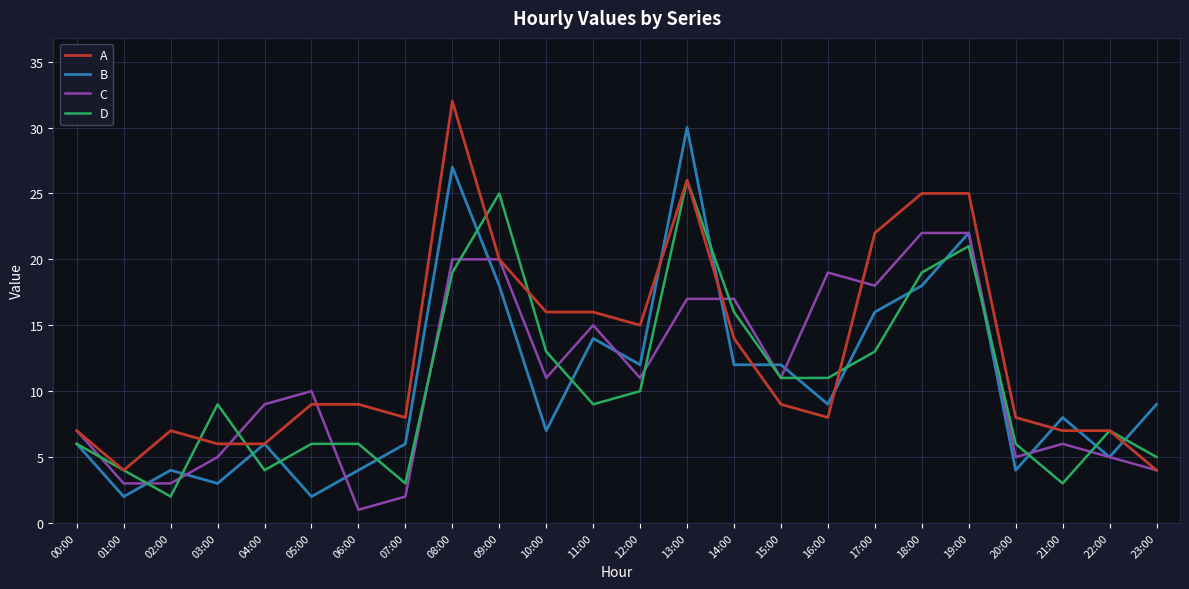

What is the sum of the C values at 02:00 and 23:00?

7